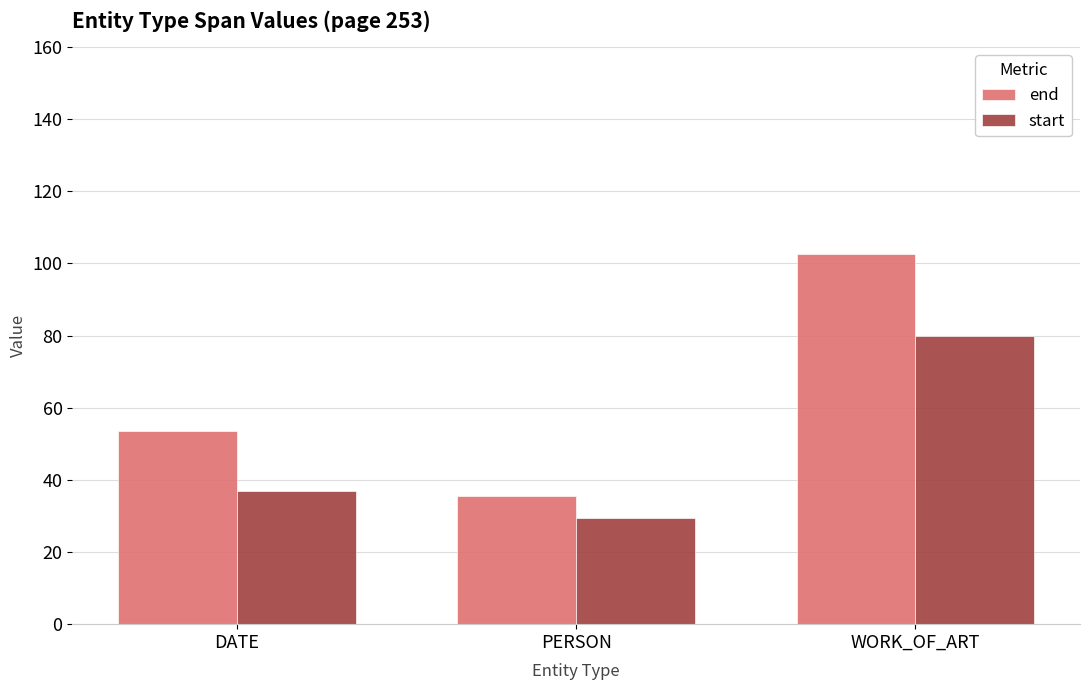

What are all the series names shown in the legend?

end, start